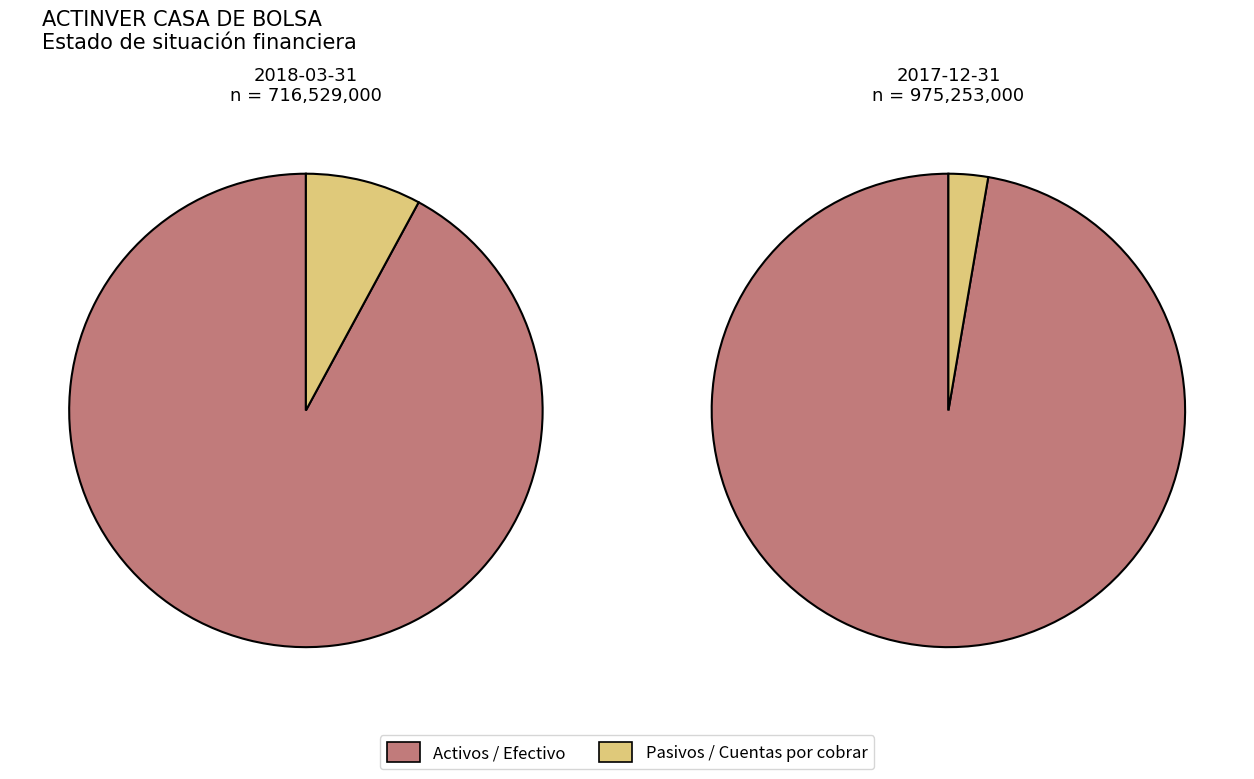

Which category has the smallest portion of the pie?

Cuentas por cobrar